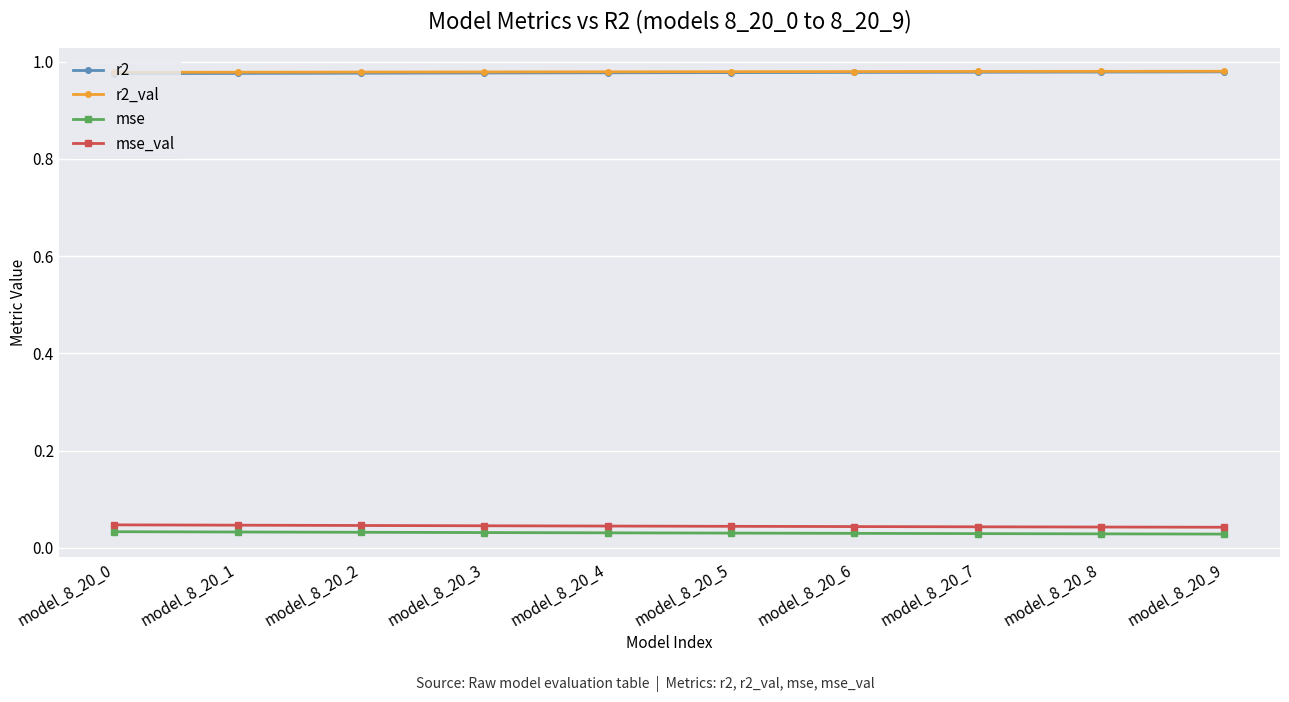

How many categories are shown in the chart?

10